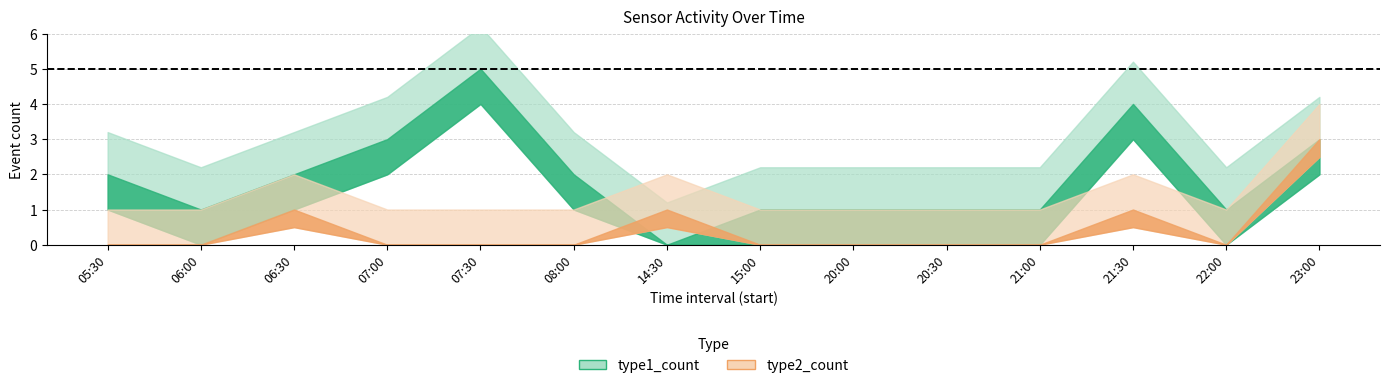

The value of type1_count at 23:00 is 3. True or false?

True